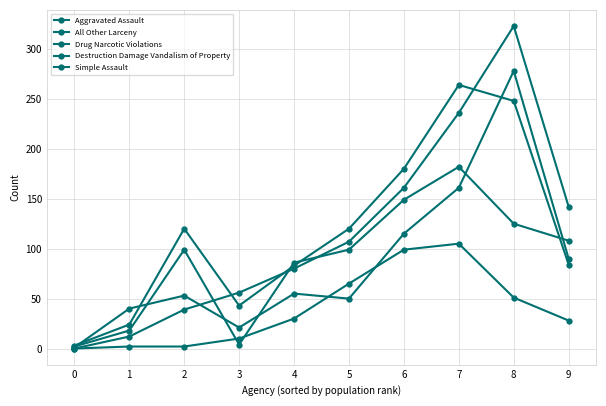

True or false: Destruction Damage Vandalism of Property and All Other Larceny intersect in this chart.

True